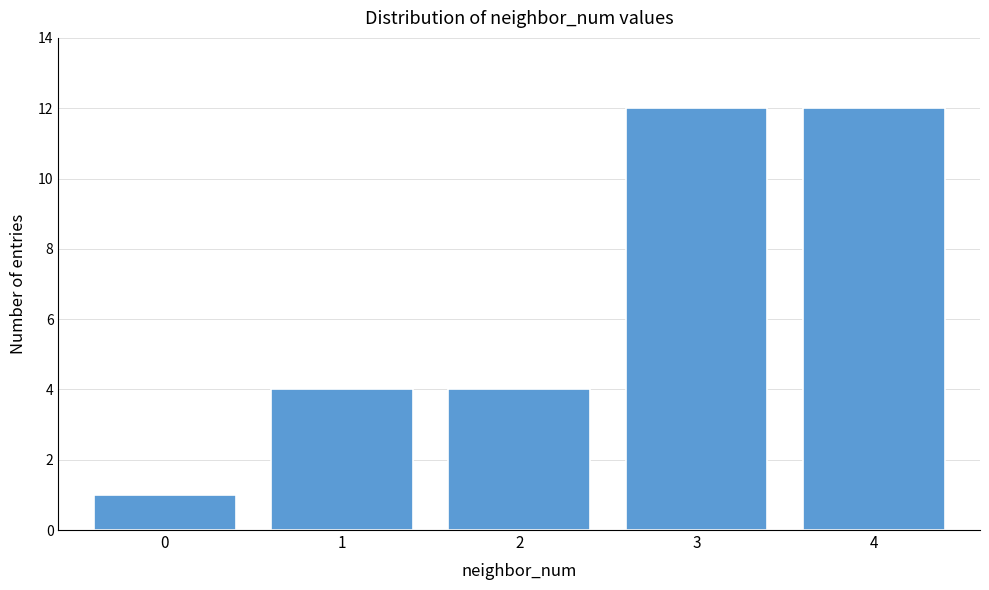

Reading left to right, what are all the values shown in this chart?

1	4	4	12	12